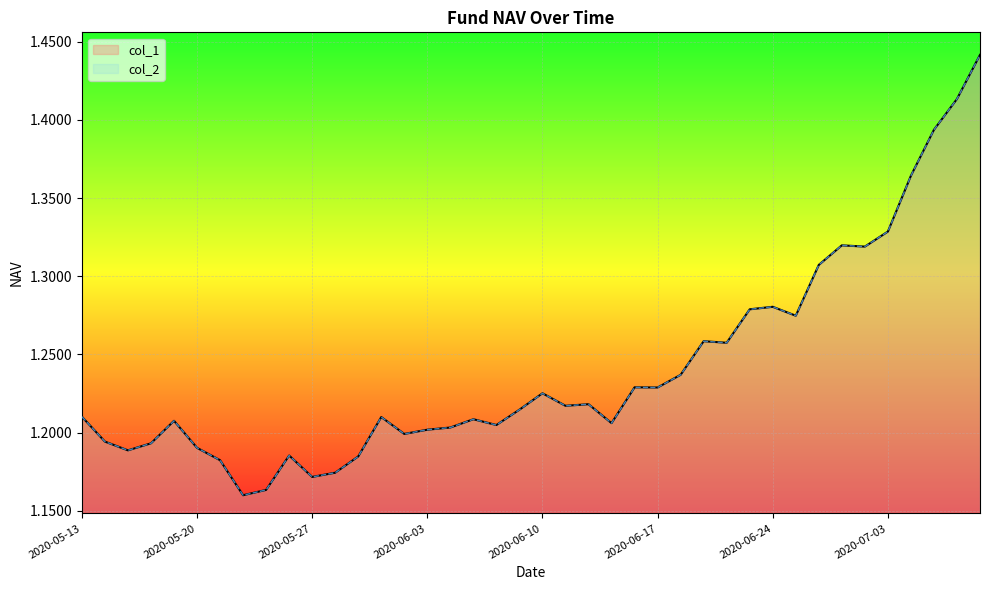

Which category has the highest value across all series?

39